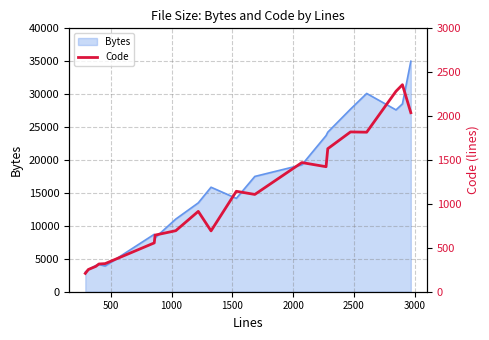

What is the maximum value for Bytes?

35000.0